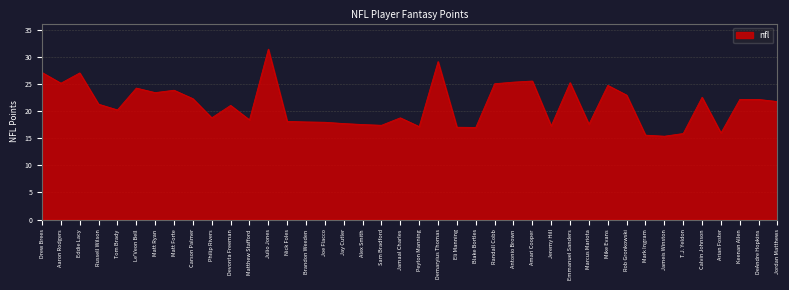

What is the average value?

21.2